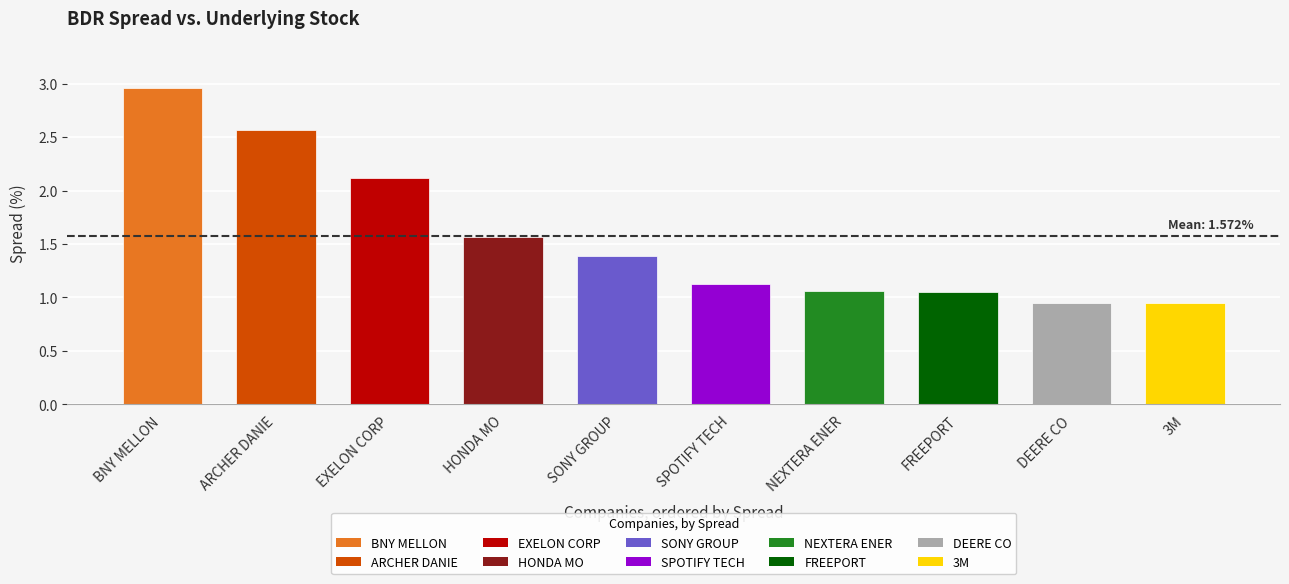

Is it true that the value at FREEPORT is 0.3?

False